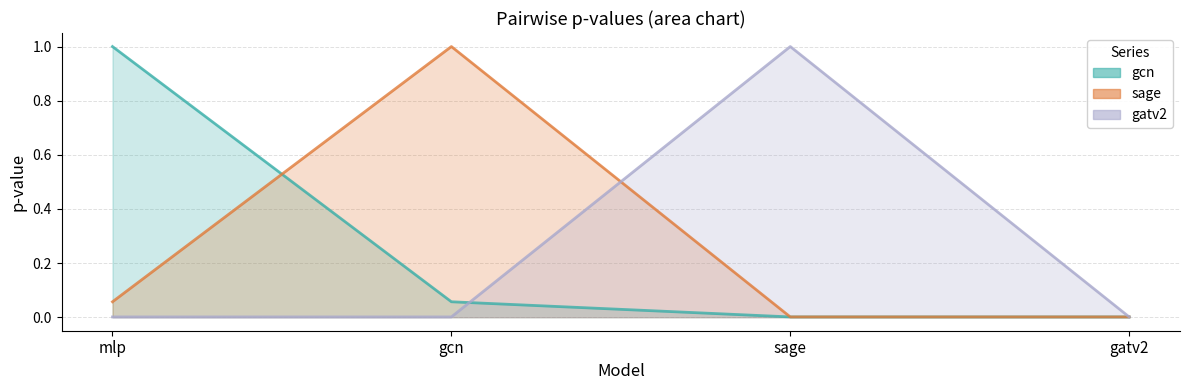

Is it true that gatv2 equals 0.0 at gatv2?

True